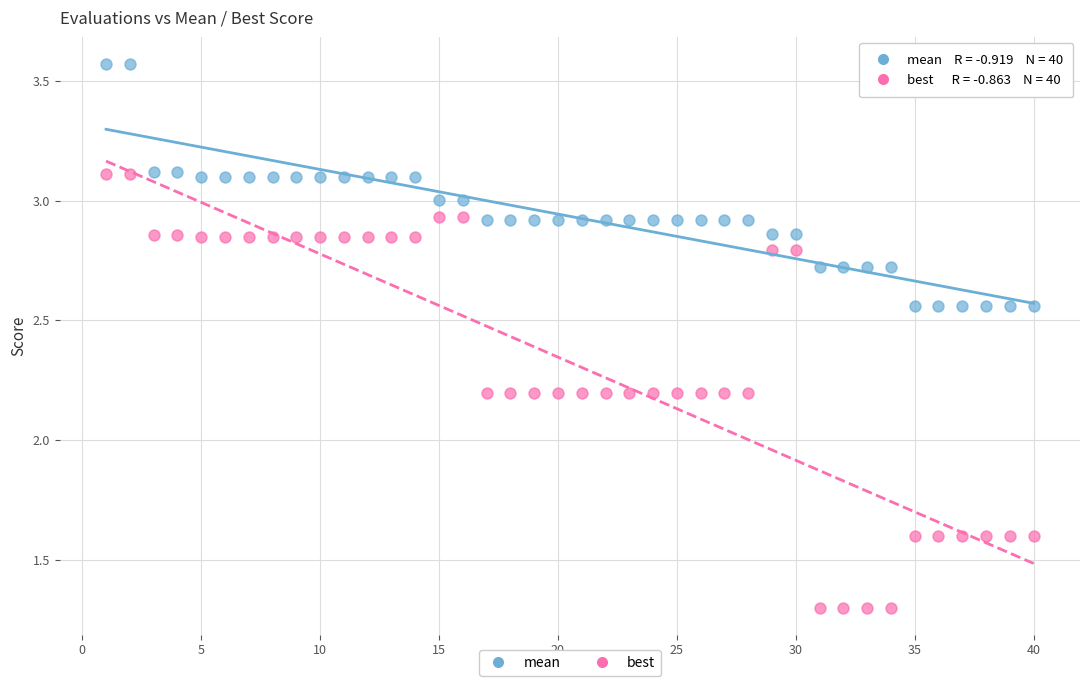

Which series has the largest Y range (max minus min)?

best